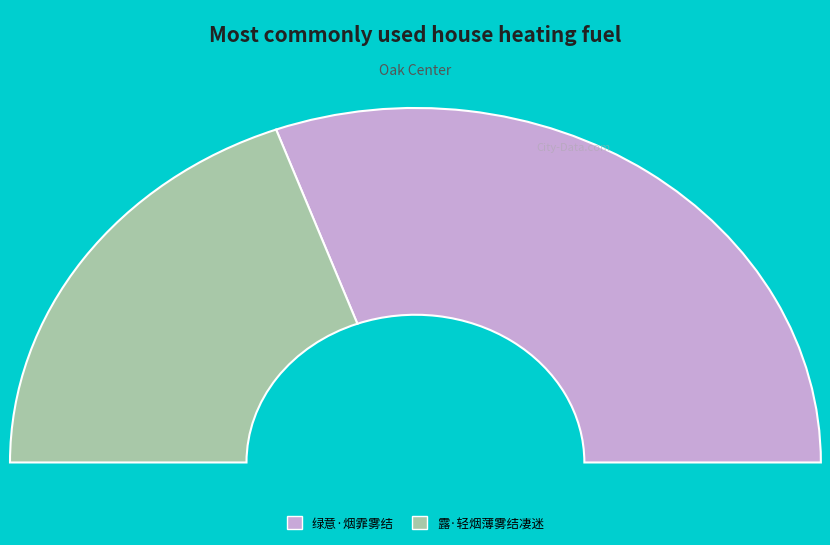

Does 绿意·烟霏雾结 represent more than half of the total?

Yes